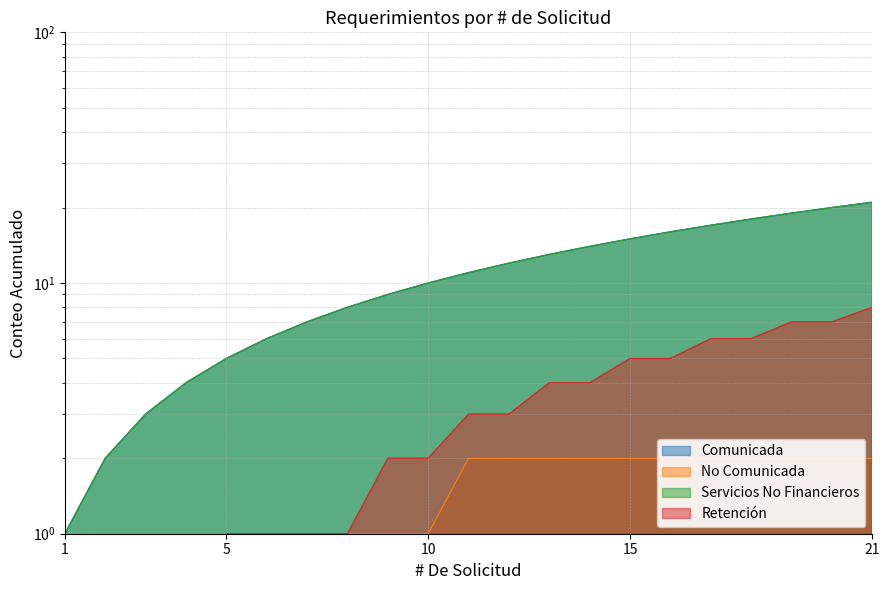

True or false: No Comunicada has more than 2 interior local peaks.

False